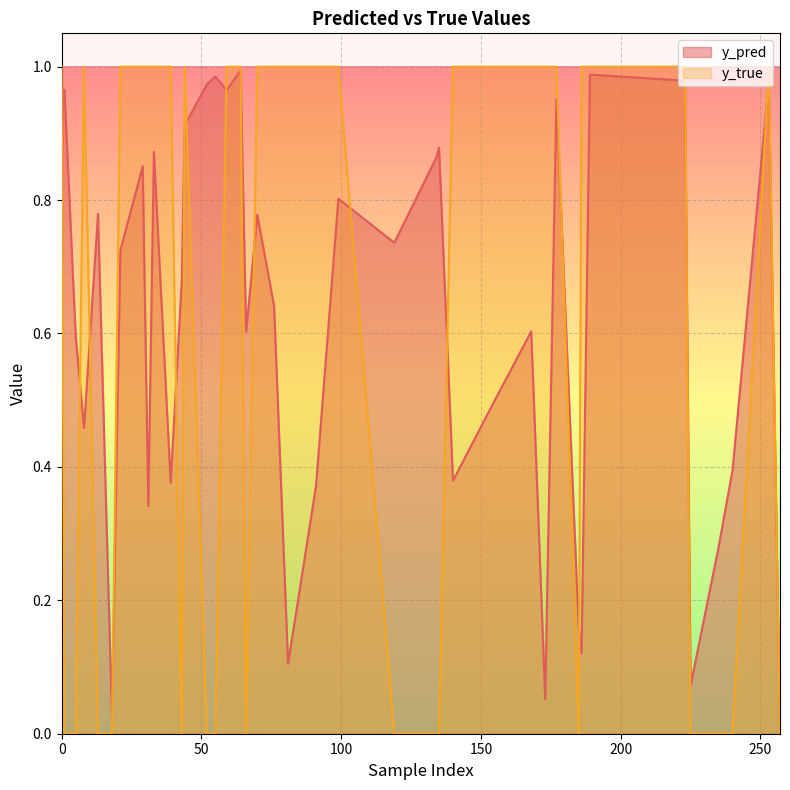

Which series has the widest spread of values?

y_true